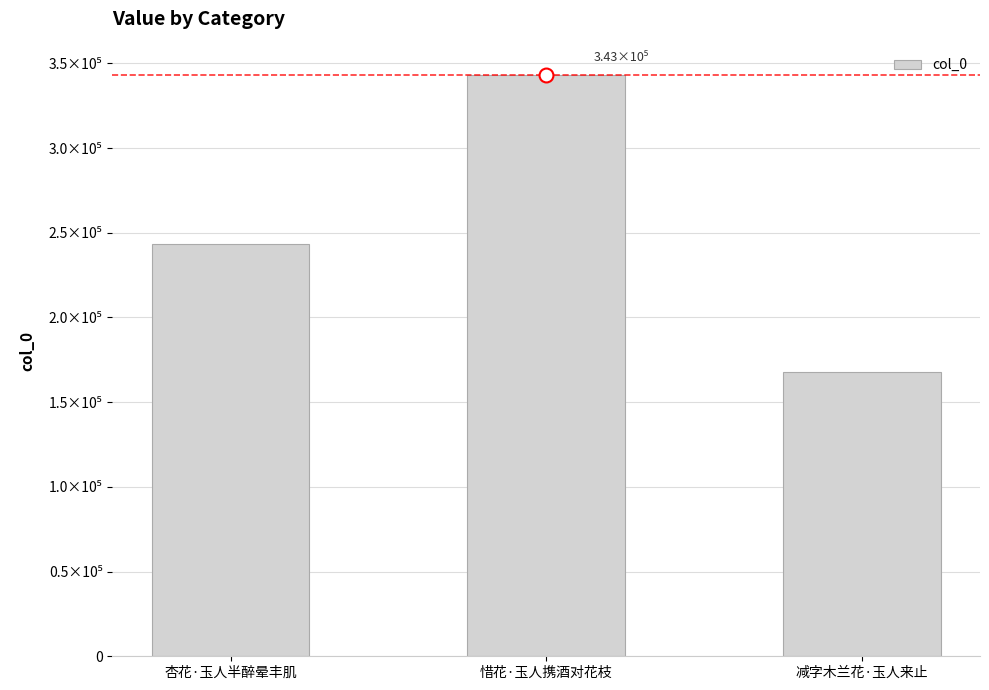

What is the sum of all values?

754312